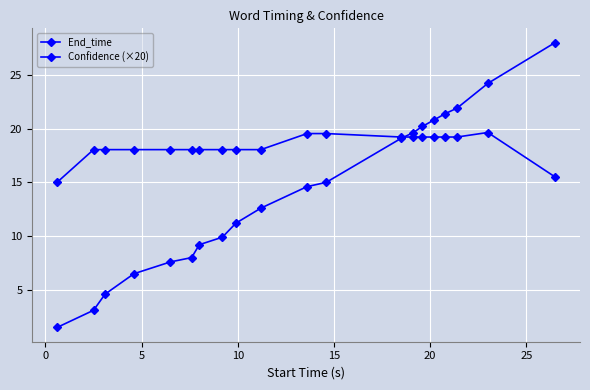

Does the chart have visible grid lines?

Yes